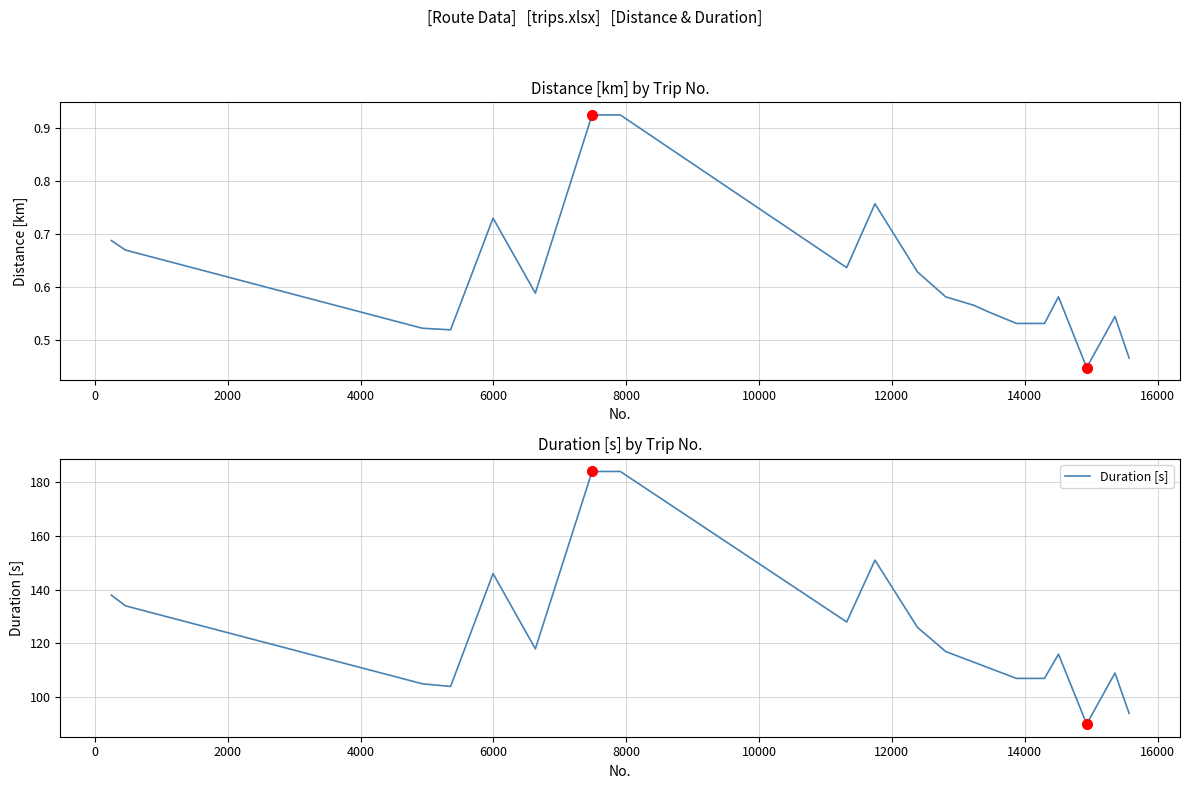

What is the lowest value of the Duration [s] series?

90